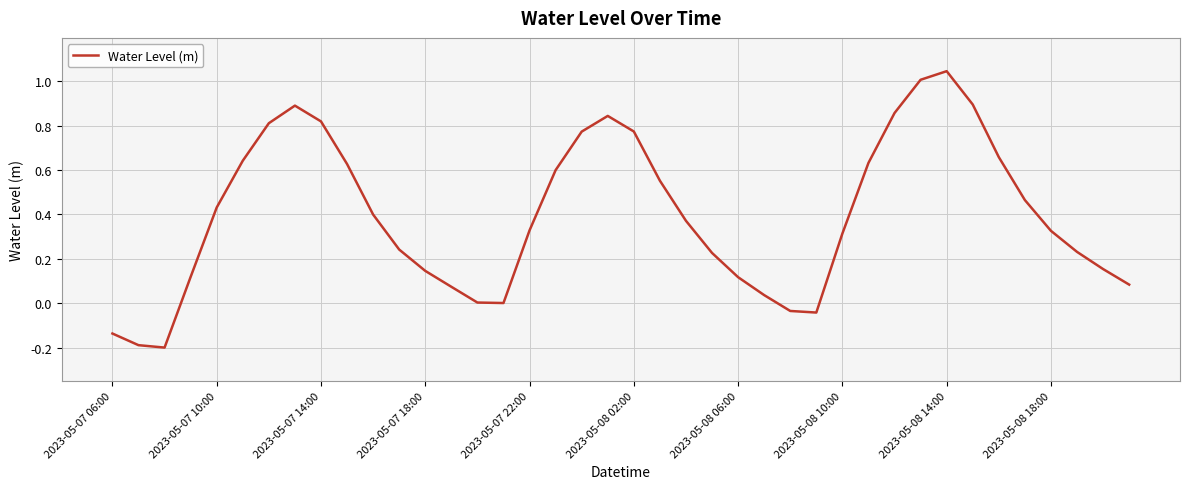

What is the difference between the maximum and minimum values?

1.2